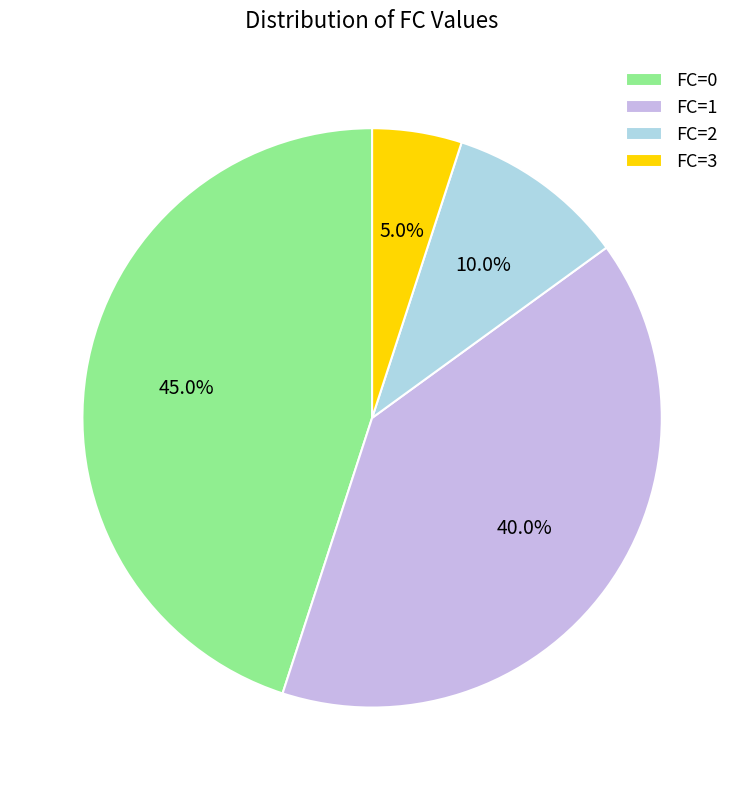

Count the number of slices in the pie.

4